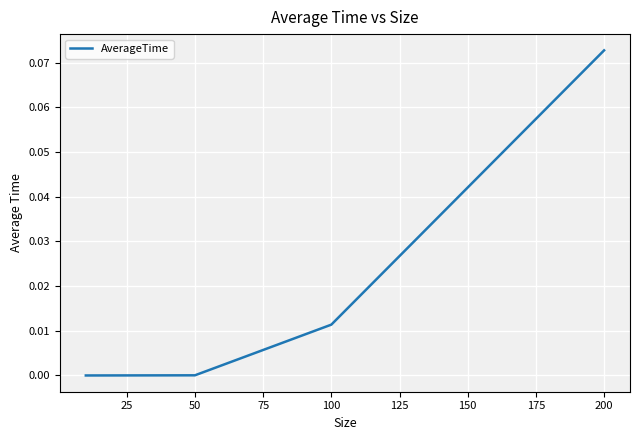

Which label corresponds to the largest value in the chart?

200